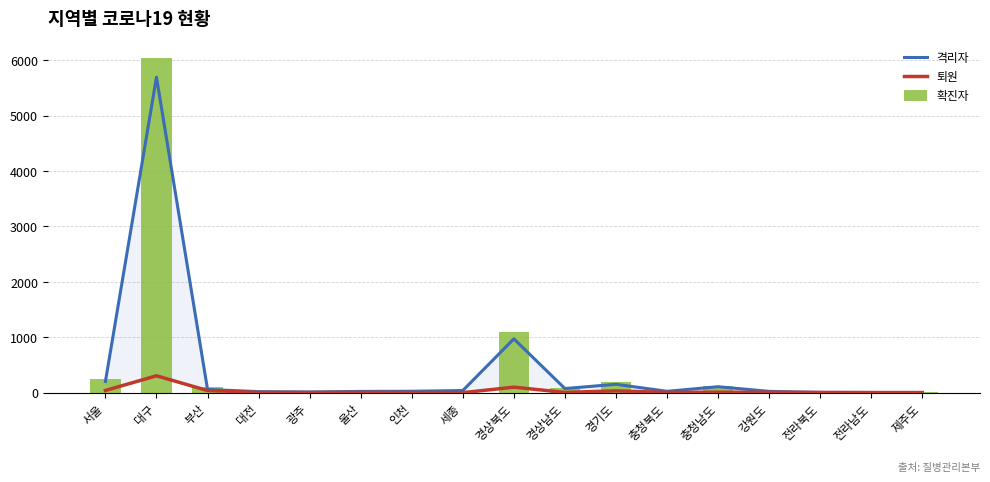

Which label corresponds to the smallest value in the chart?

세종